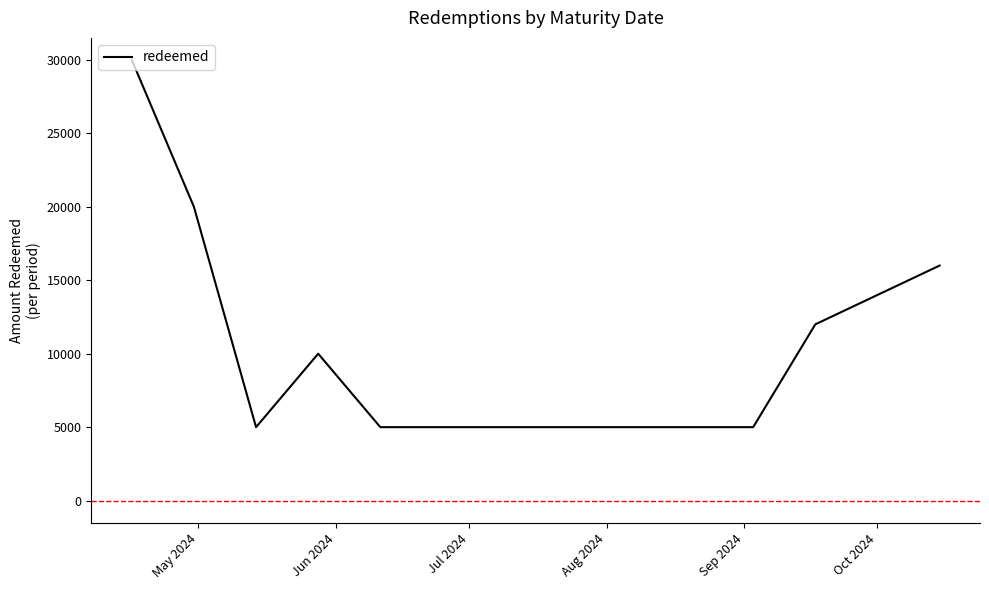

How many distinct data groups are displayed?

1